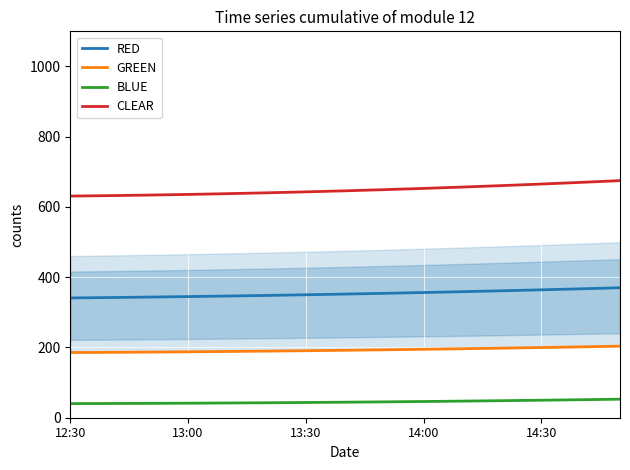

What is the maximum value for CLEAR?

675.0